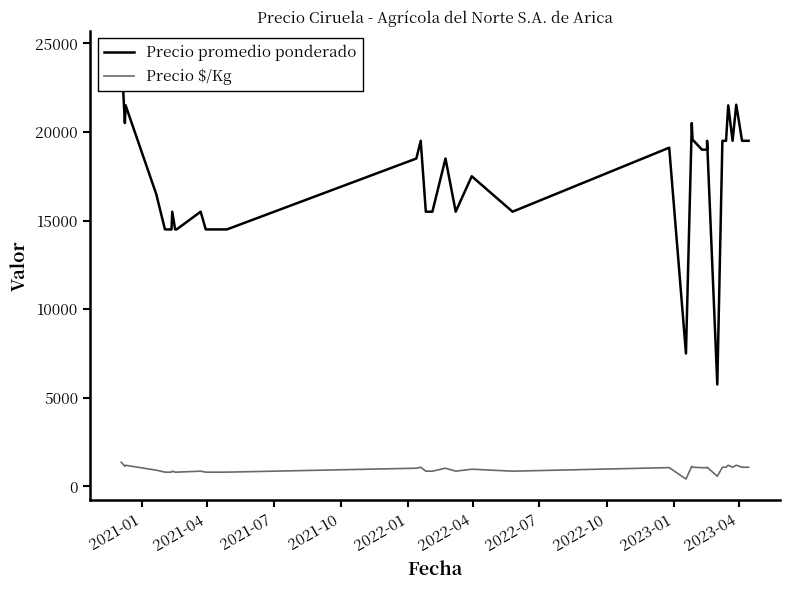

How many data points in Precio $/Kg are above 1028?

18